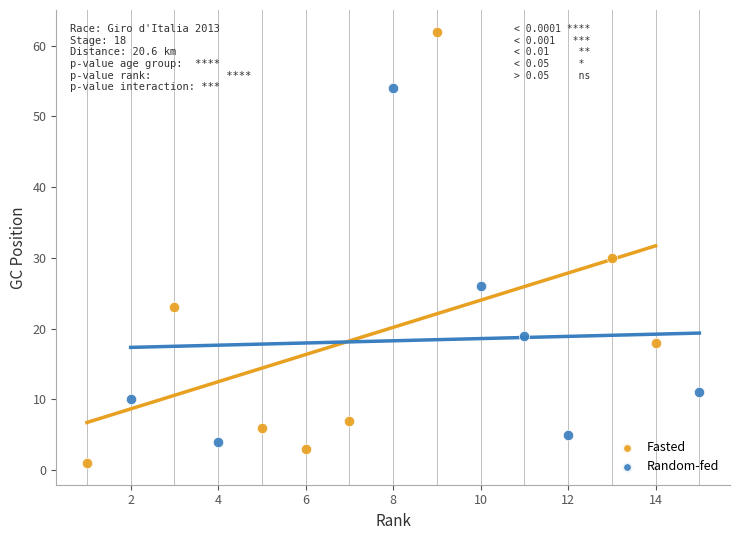

Which series contains the lowest Y value?

Fasted